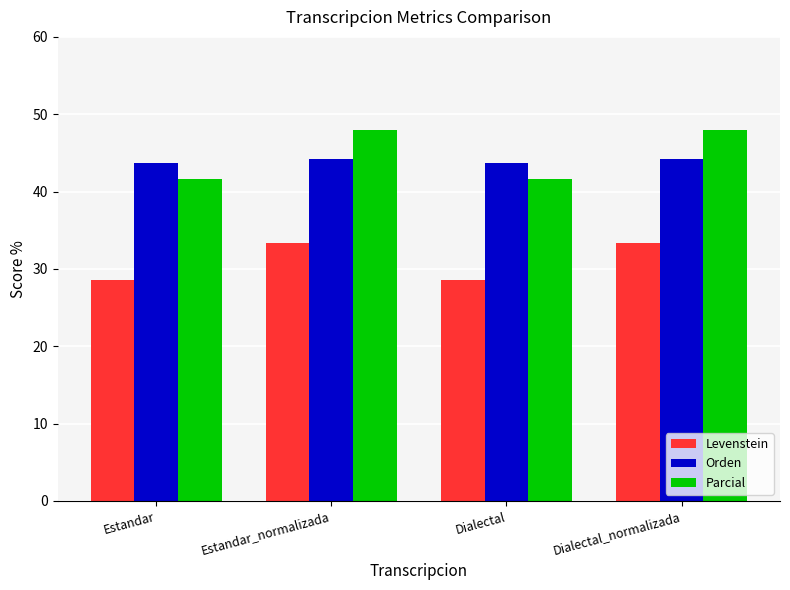

What is the maximum value for Levenstein?

33.3